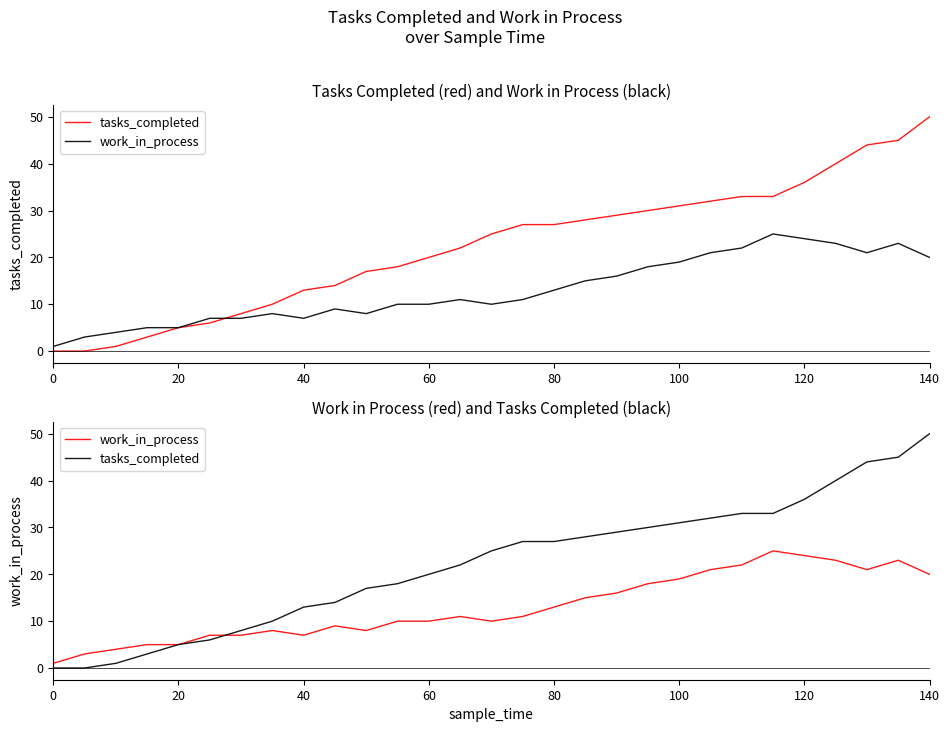

After their last crossing, which series has the higher values: work_in_process or tasks_completed?

tasks_completed